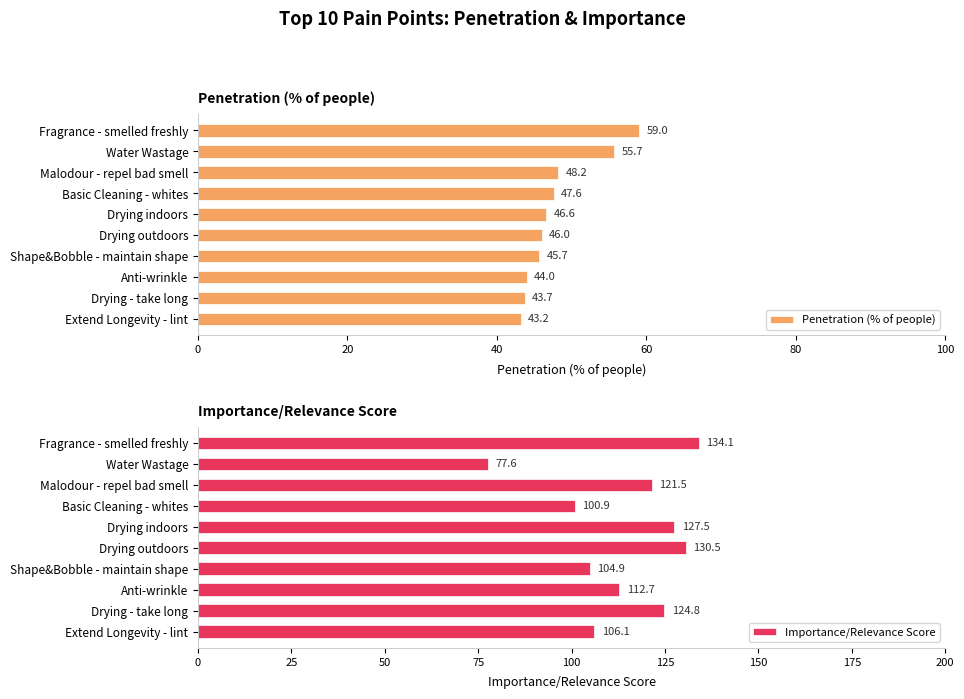

List the labels in order of Penetration (% of people) value, largest first.

Fragrance - smelled freshly, Water Wastage, Malodour - repel bad smell, Basic Cleaning - whites, Drying indoors, Drying outdoors, Shape&Bobble - maintain shape, Anti-wrinkle, Drying - take long, Extend Longevity - lint